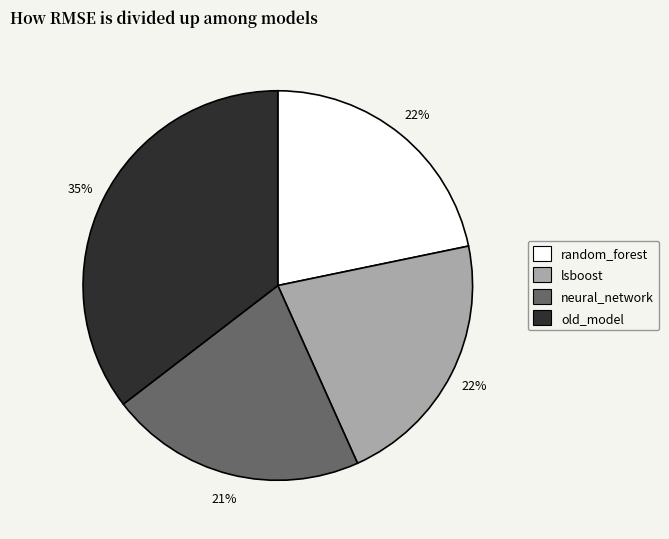

Count the number of slices in the pie.

4